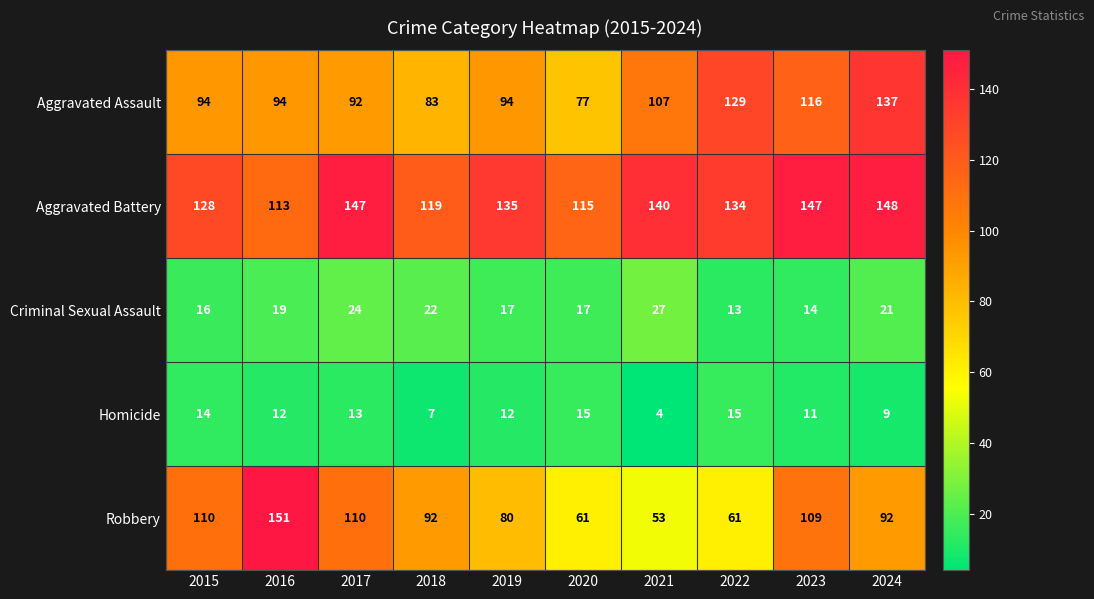

Which label corresponds to the largest value in the chart?

2016